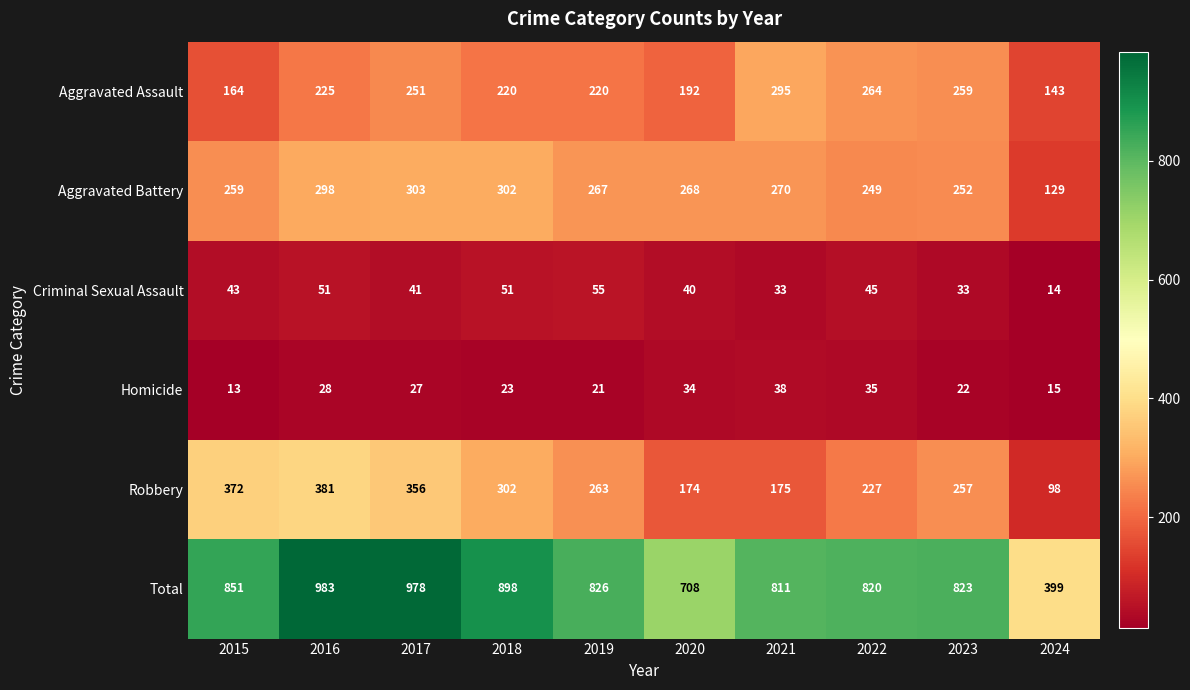

Which series changed the most between 2021 and 2024?

Total